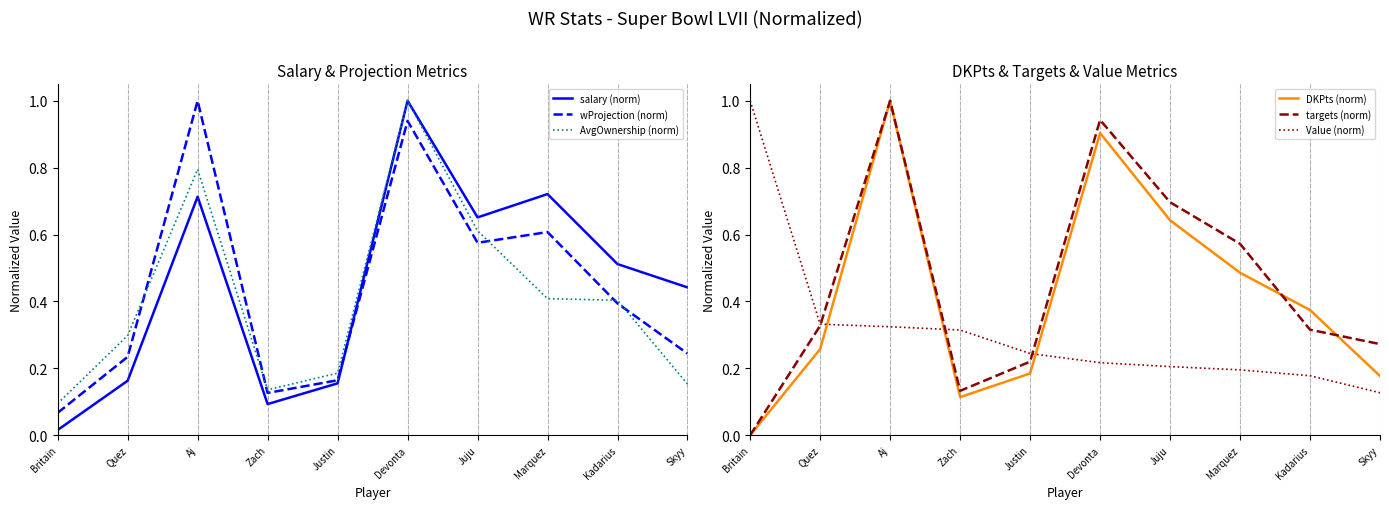

What is the average value of the salary (norm) series?

0.4